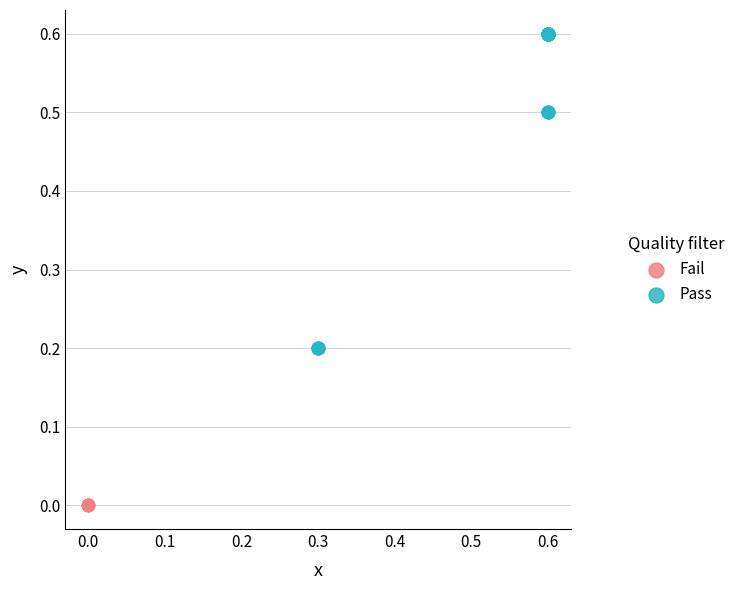

Which series reaches the minimum Y coordinate?

Fail